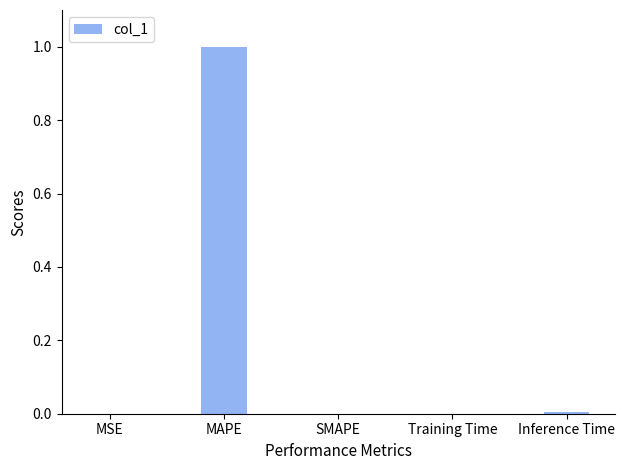

Which has a higher value, MSE or MAPE?

MAPE